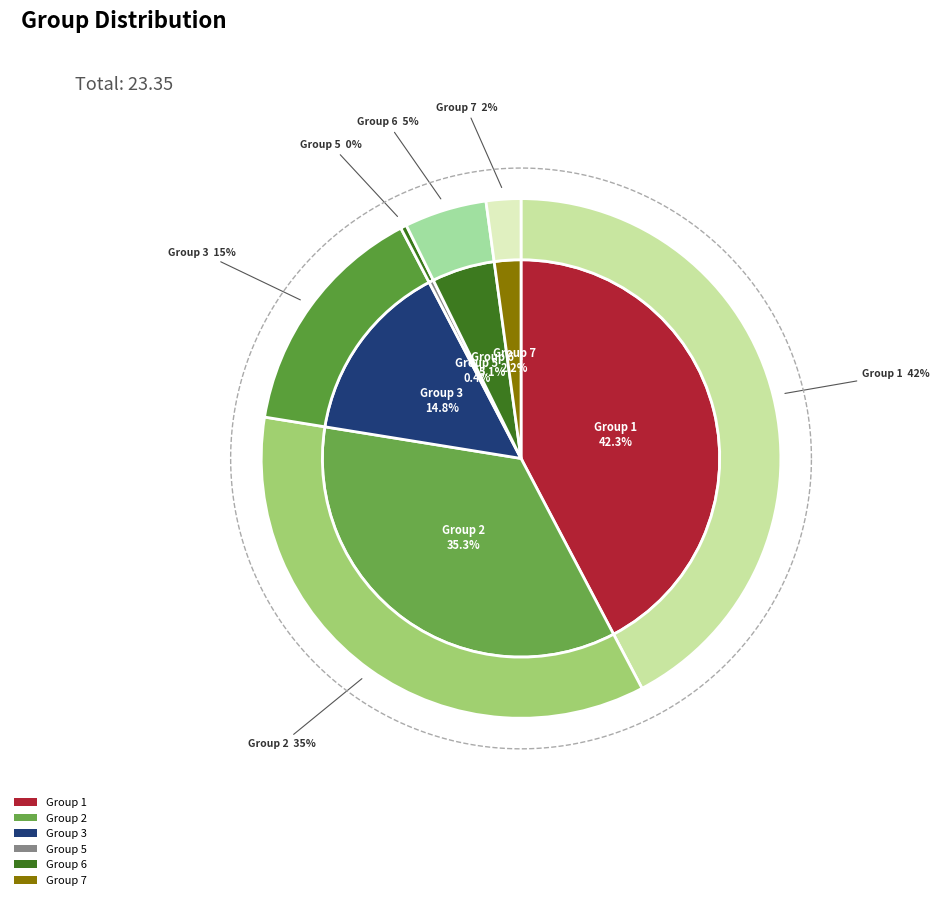

What is the largest slice in the pie chart?

1